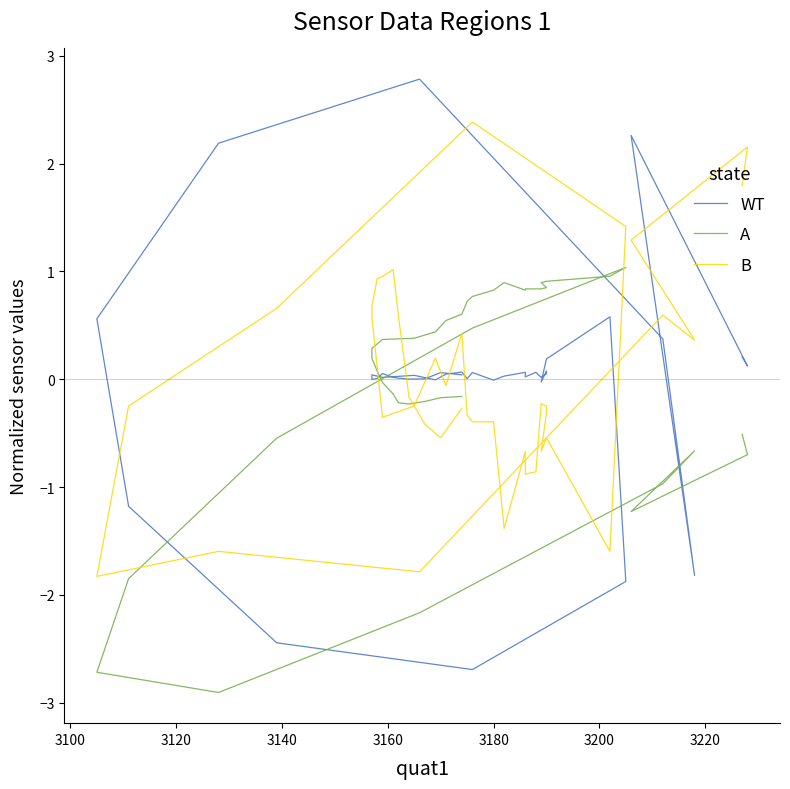

True or false: WT has more than 0 interior local peaks.

True